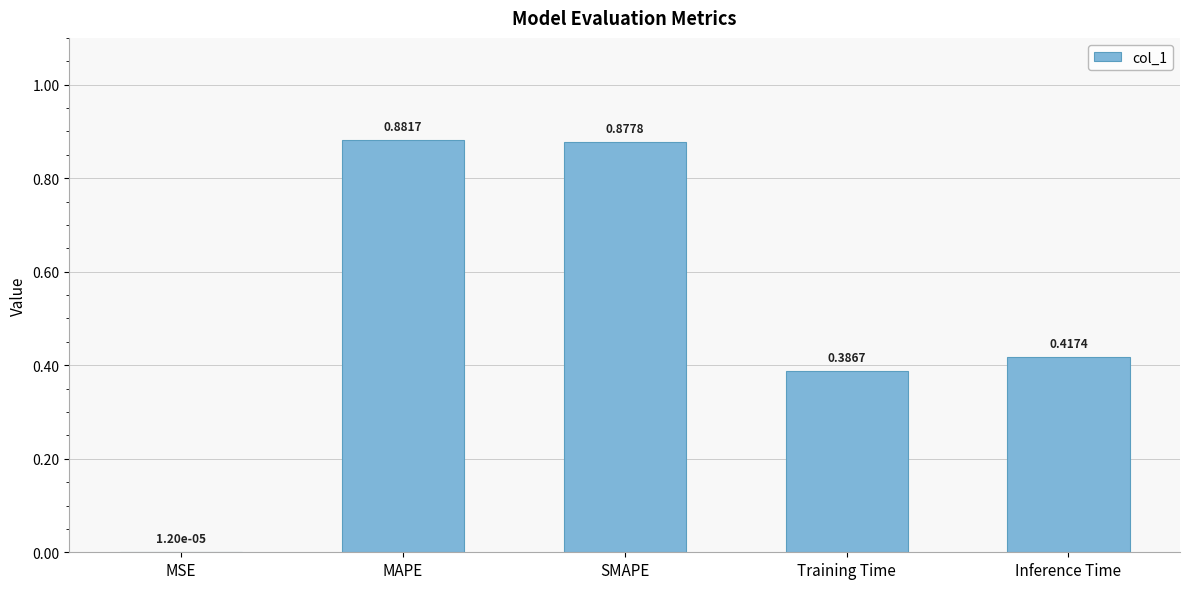

At which category does the chart reach its peak across all series?

MAPE